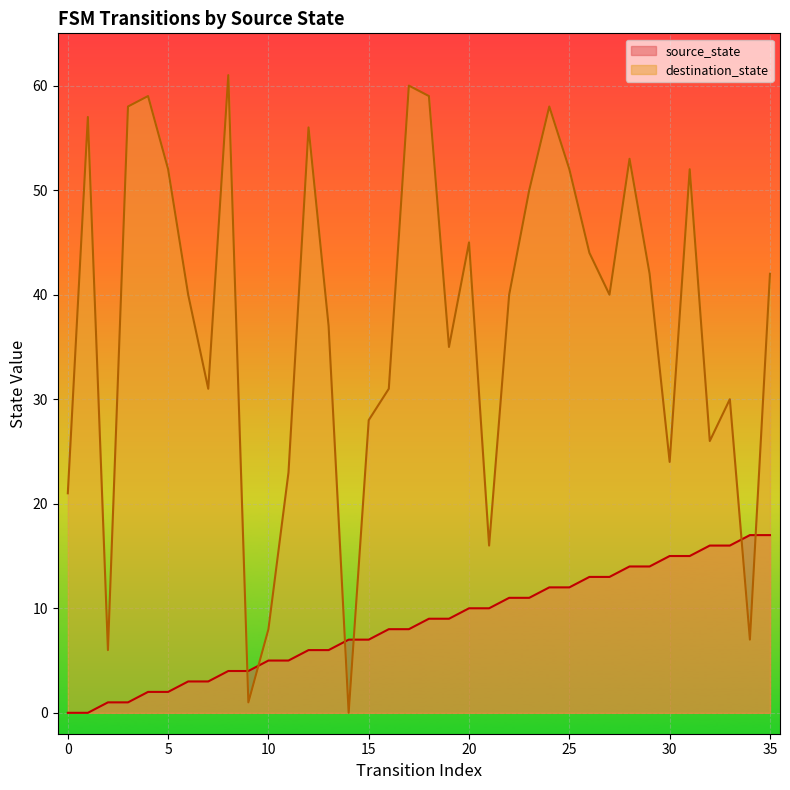

Where do destination_state and source_state first cross each other?

8 and 9